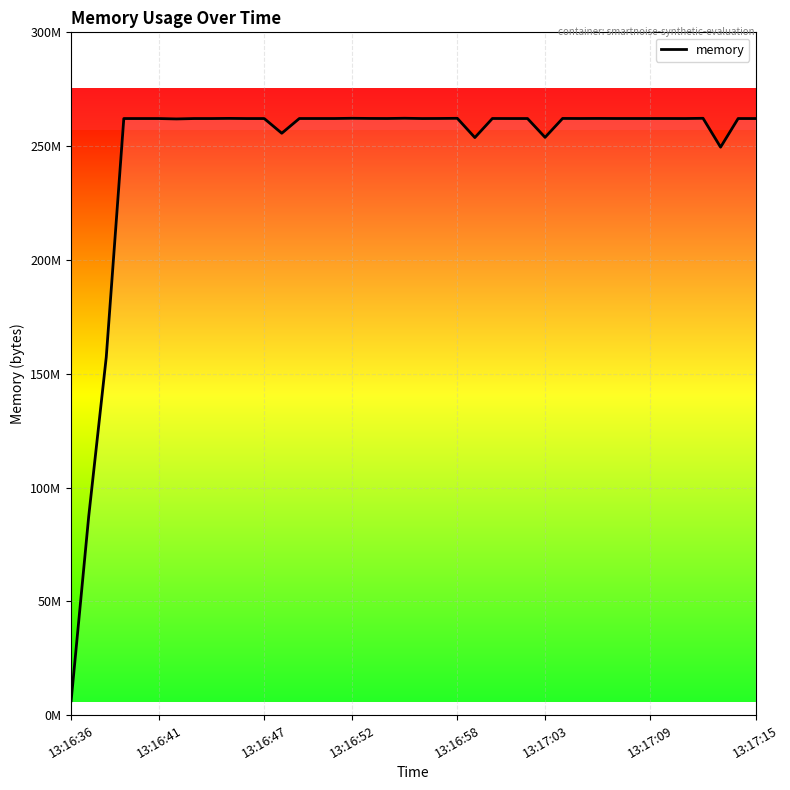

Which category has the lowest value across all series?

13:16:36